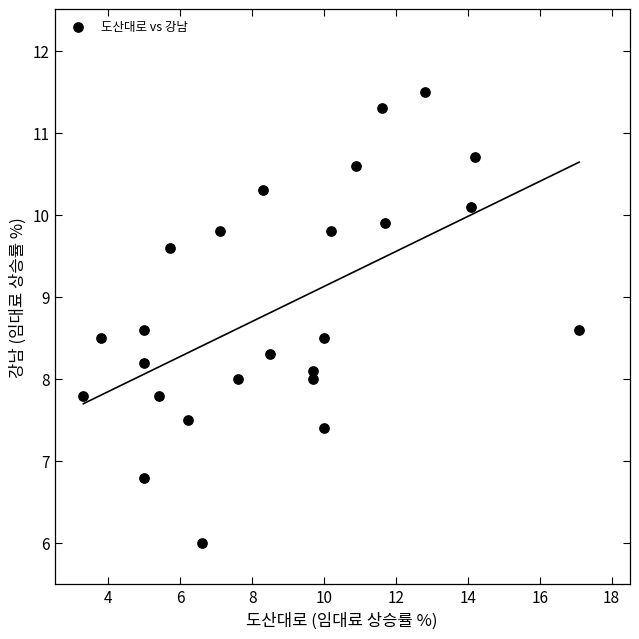

What is the range of X values (max minus min)?

13.8